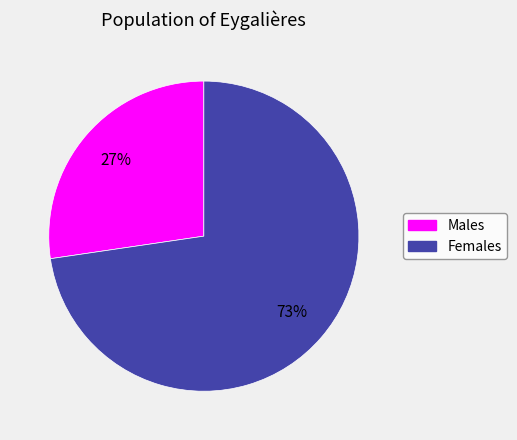

Is there any slice that represents more than half of the pie?

Yes